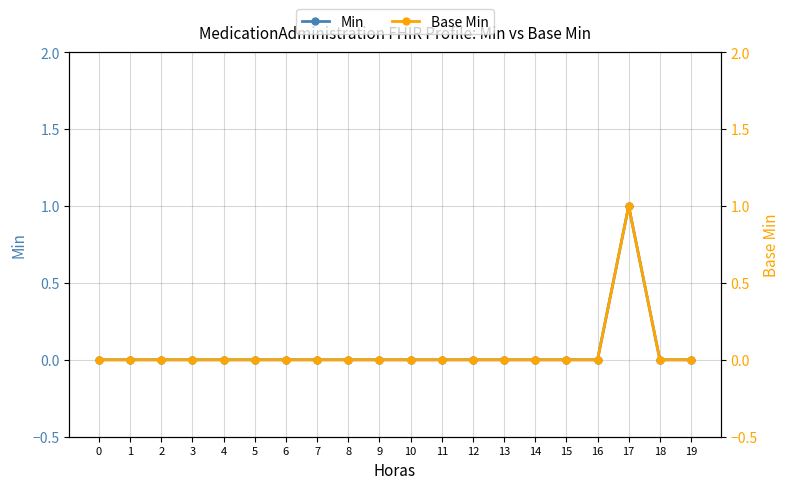

Which series has the largest total across all categories?

Min